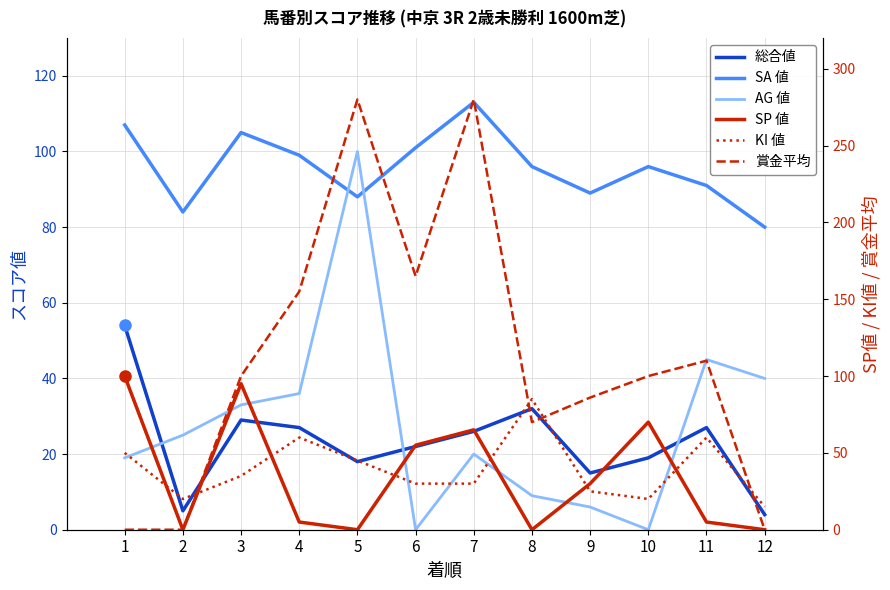

Where does the SA 値 series first go above 96?

1